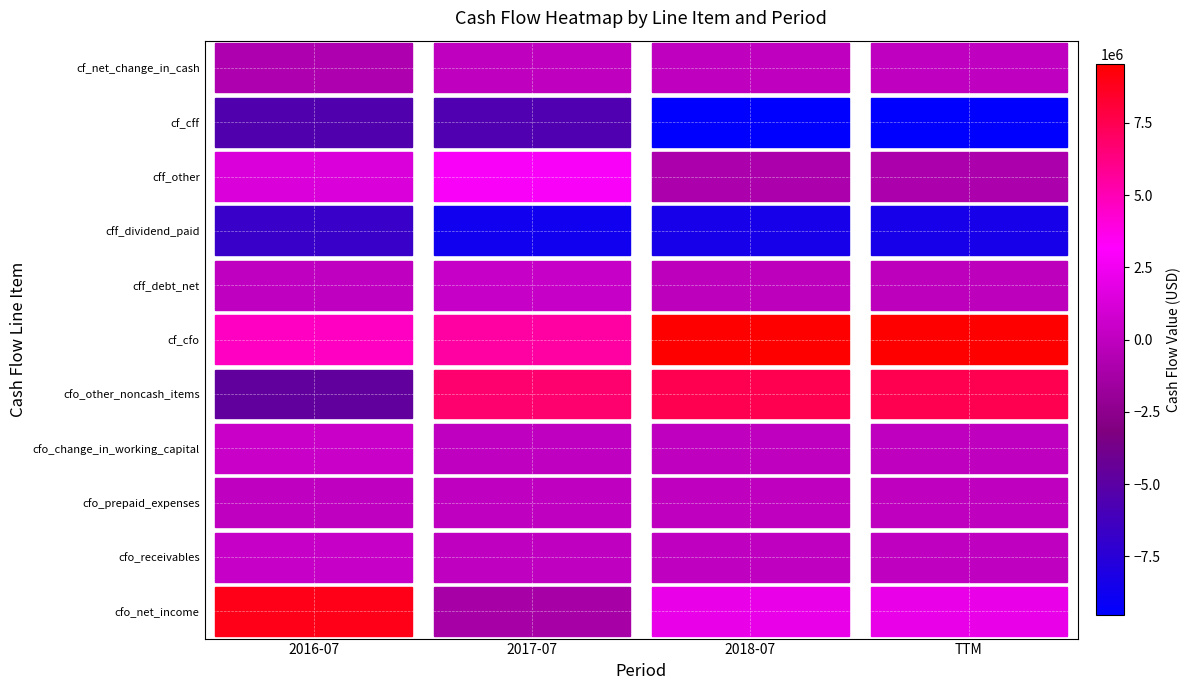

What is the sum of all cfo_net_income values?

11739000